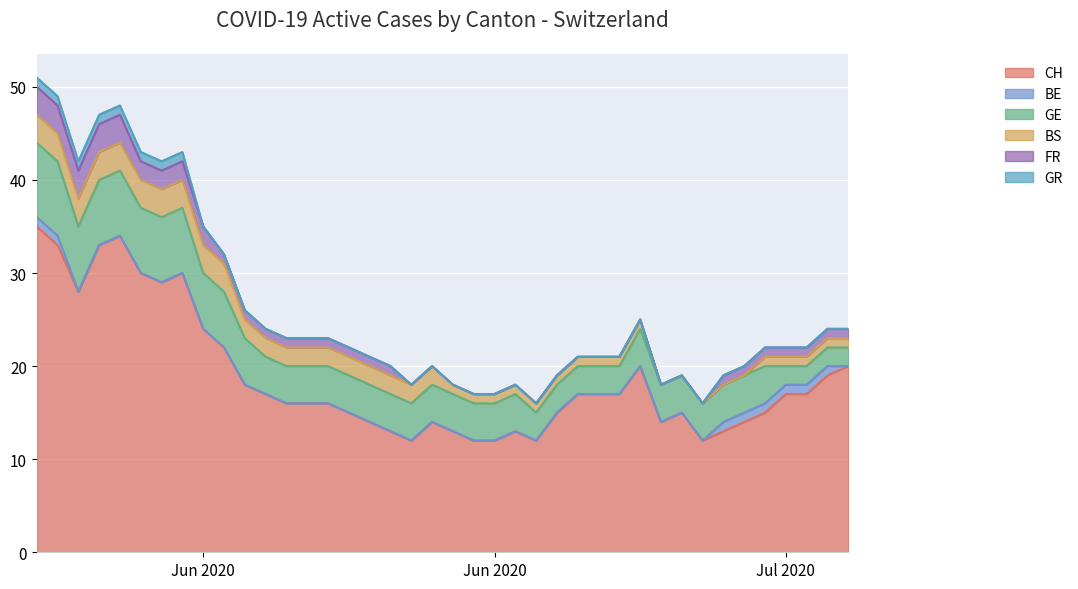

What is the sum of the BS values at 2020-06-29 and 2020-06-20?

2